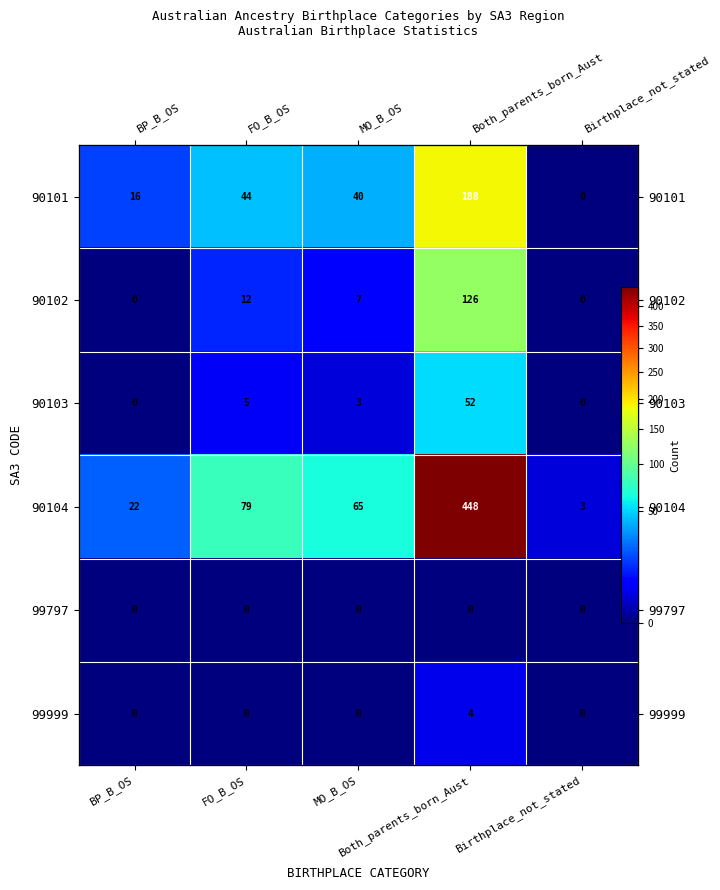

List the series in order of their peak value, highest first.

90104, 90101, 90102, 90103, 99999, 99797